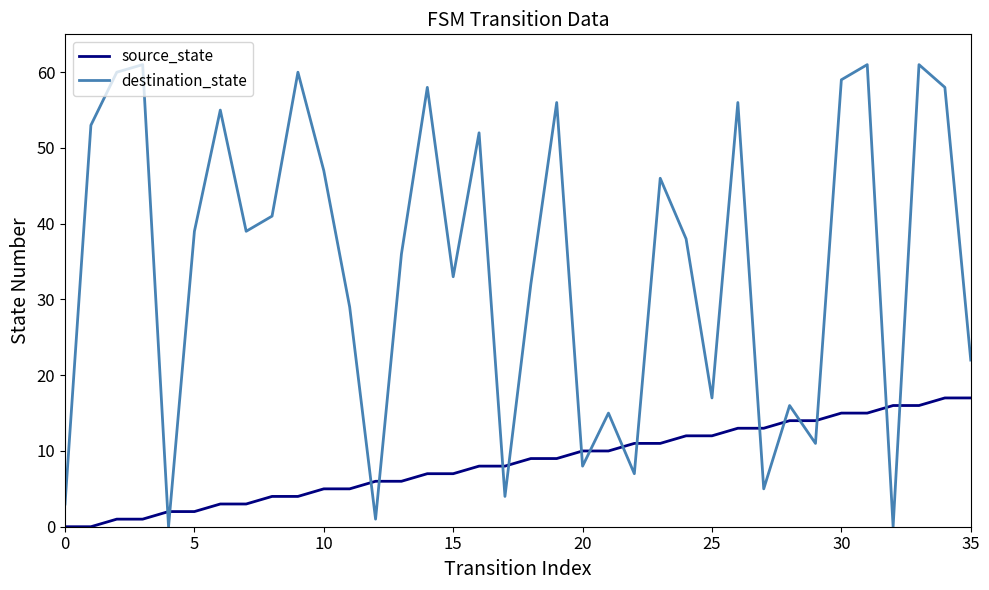

Which series has the largest total across all categories?

destination_state